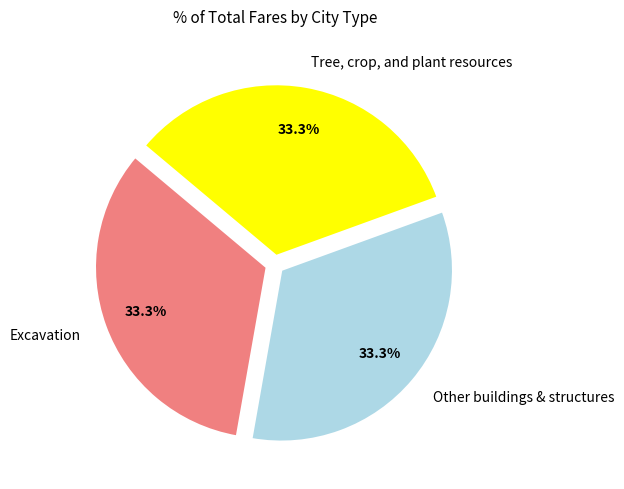

Is it true that Tree, crop, and plant resources is 41% of the pie?

False